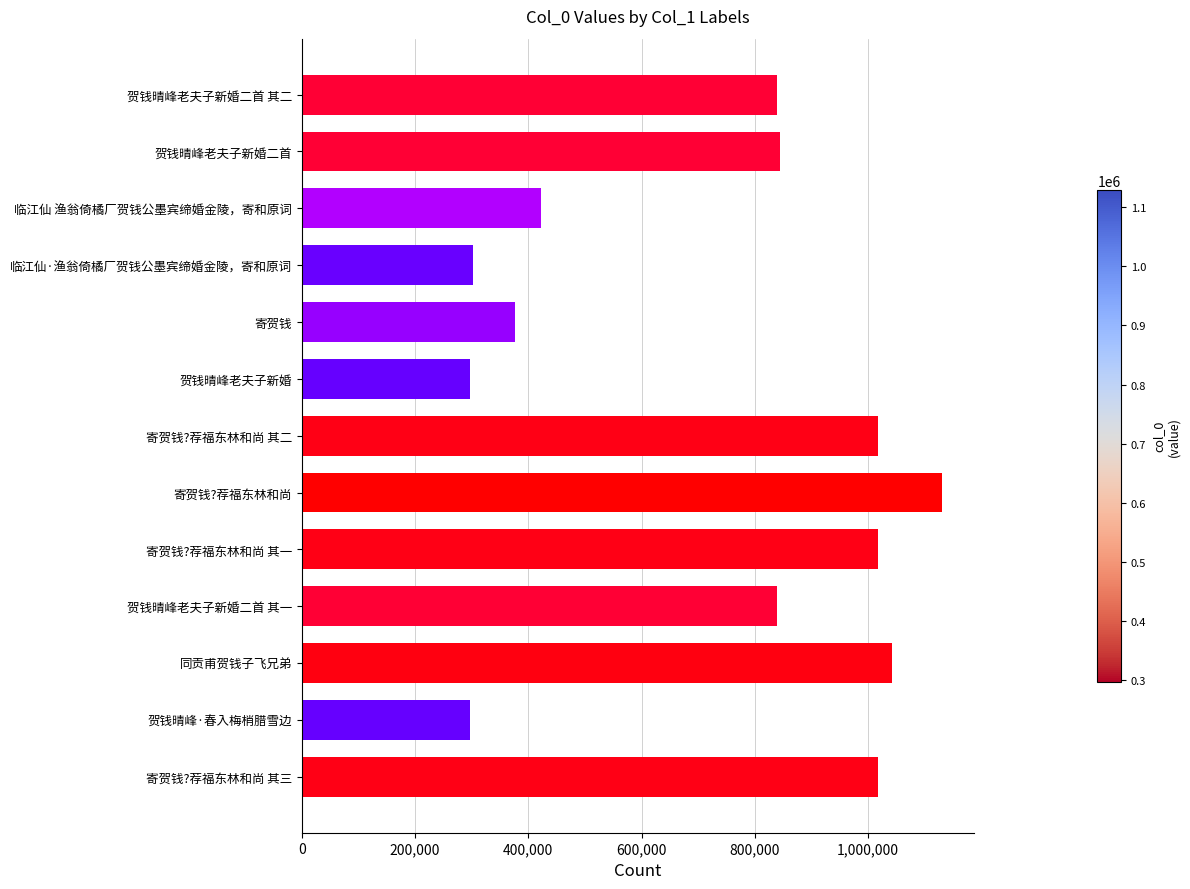

Where is the data nearest to the value 713325?

贺钱晴峰老夫子新婚二首 其一